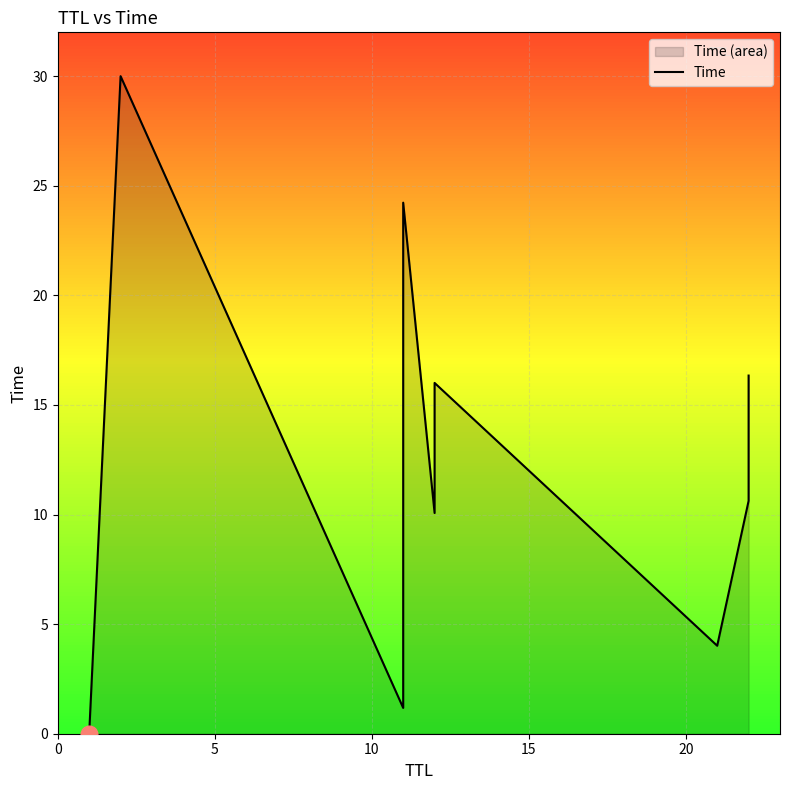

What is the value of the 3rd point from the left?

1.2